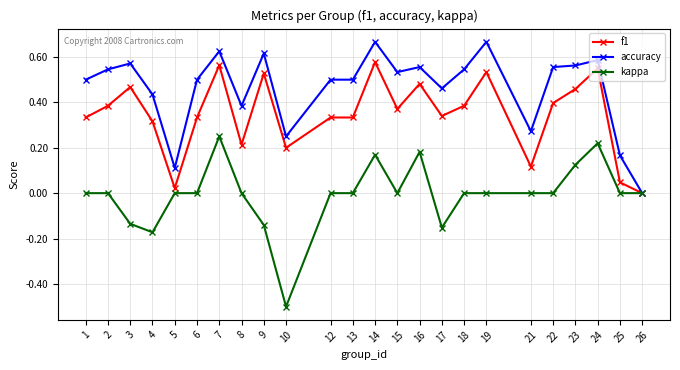

Does the chart display data point markers on the line(s)?

Yes